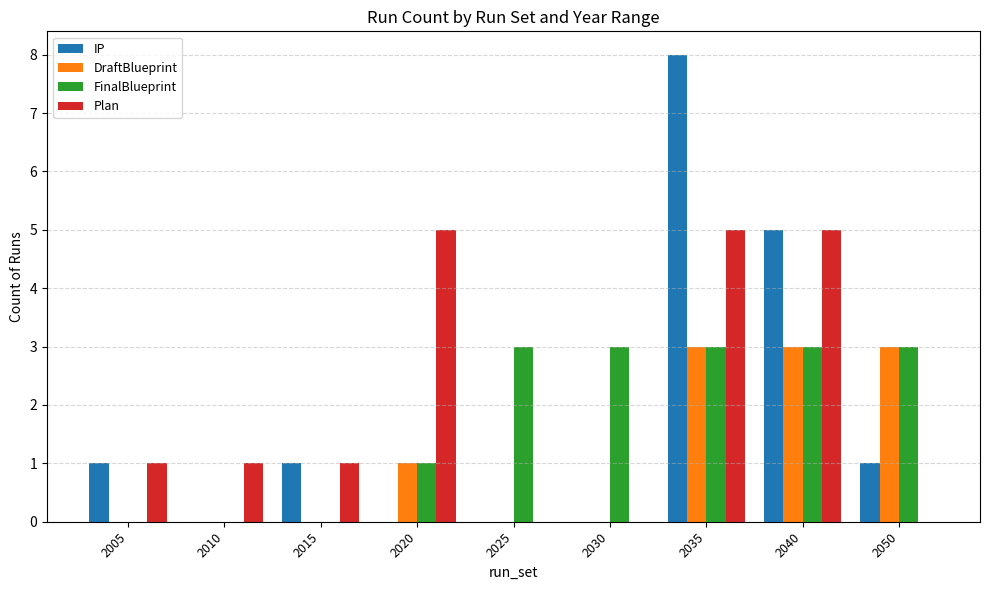

Which label corresponds to the largest value in the chart?

2035